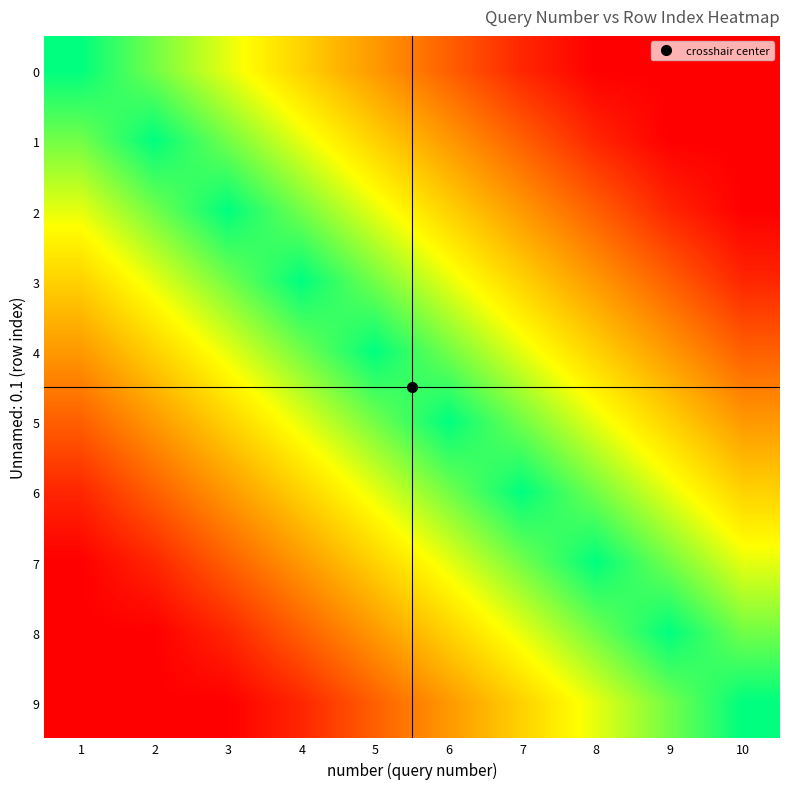

Reading left to right, transcribe all the data shown in this chart.

0: 1=1.0	2=0.8	3=0.7	4=0.6	5=0.4	6=0.2	7=0.1	8=0.0	9=0.0	10=0.0
1: 1=0.8	2=1.0	3=0.8	4=0.7	5=0.6	6=0.4	7=0.2	8=0.1	9=0.0	10=0.0
2: 1=0.7	2=0.8	3=1.0	4=0.8	5=0.7	6=0.6	7=0.4	8=0.2	9=0.1	10=0.0
3: 1=0.6	2=0.7	3=0.8	4=1.0	5=0.8	6=0.7	7=0.6	8=0.4	9=0.2	10=0.1
4: 1=0.4	2=0.6	3=0.7	4=0.8	5=1.0	6=0.8	7=0.7	8=0.6	9=0.4	10=0.2
5: 1=0.2	2=0.4	3=0.6	4=0.7	5=0.8	6=1.0	7=0.8	8=0.7	9=0.6	10=0.4
6: 1=0.1	2=0.2	3=0.4	4=0.6	5=0.7	6=0.8	7=1.0	8=0.8	9=0.7	10=0.6
7: 1=0.0	2=0.1	3=0.2	4=0.4	5=0.6	6=0.7	7=0.8	8=1.0	9=0.8	10=0.7
8: 1=0.0	2=0.0	3=0.1	4=0.2	5=0.4	6=0.6	7=0.7	8=0.8	9=1.0	10=0.8
9: 1=0.0	2=0.0	3=0.0	4=0.1	5=0.2	6=0.4	7=0.6	8=0.7	9=0.8	10=1.0